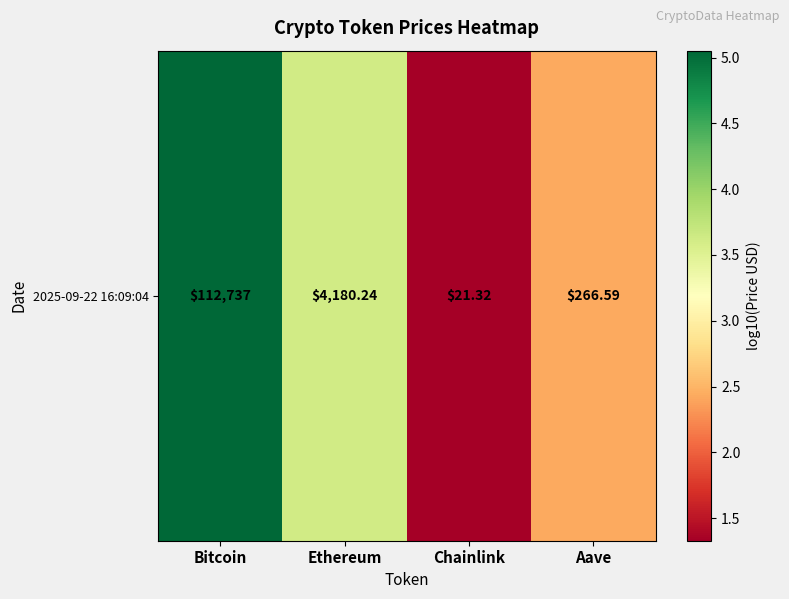

Where does the data first go above 3?

Bitcoin